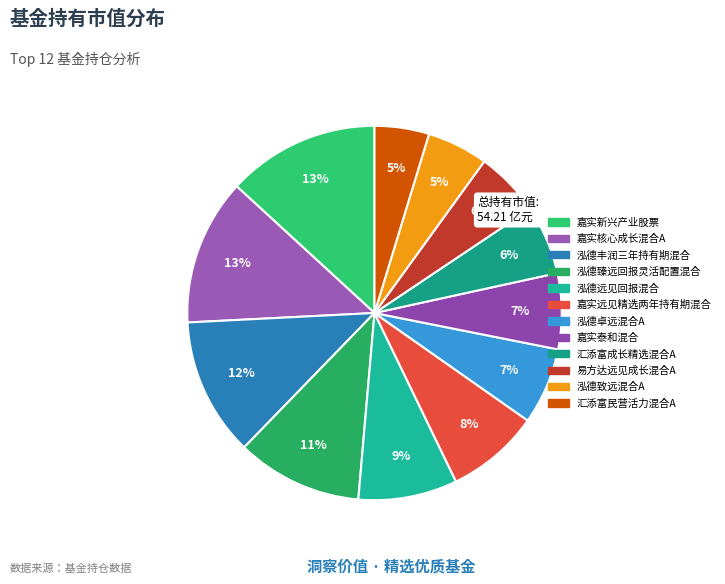

To the nearest percent, what portion does 嘉实新兴产业股票 represent?

13%